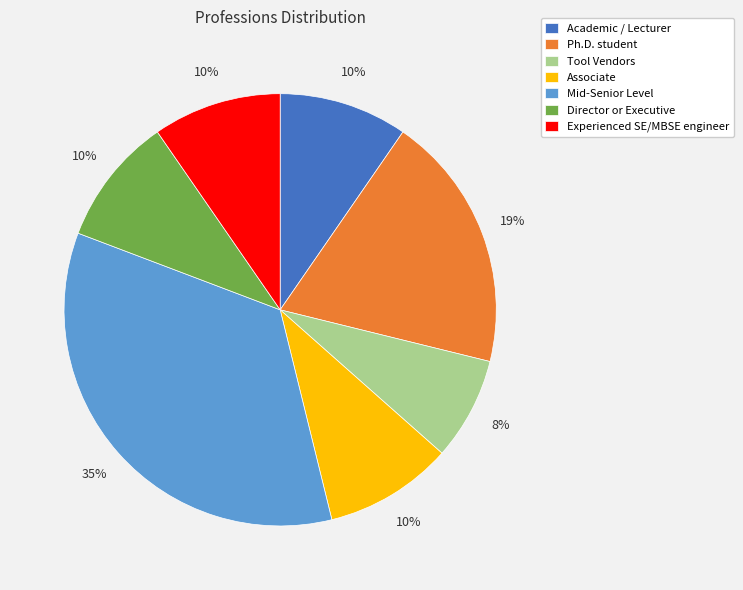

Count the number of slices in the pie.

7